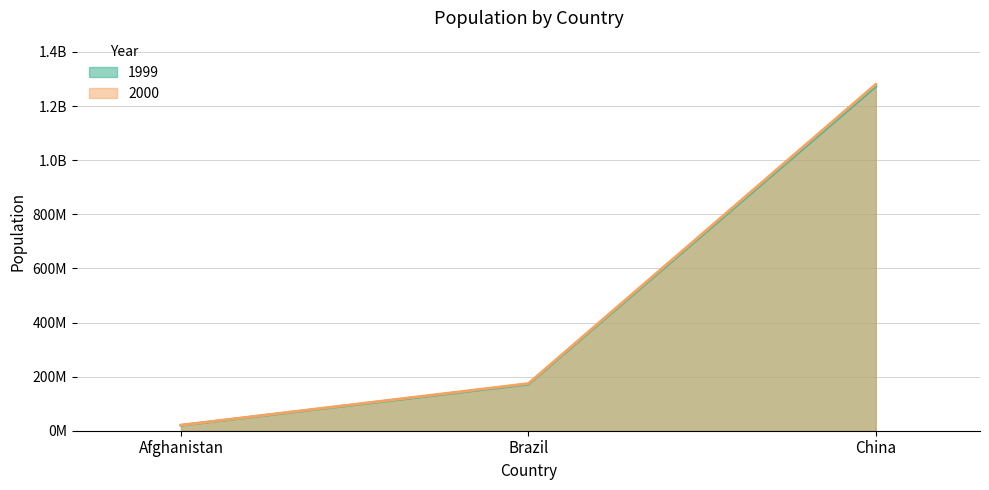

True or false: 1999 has a value of 13757466 at Afghanistan.

False